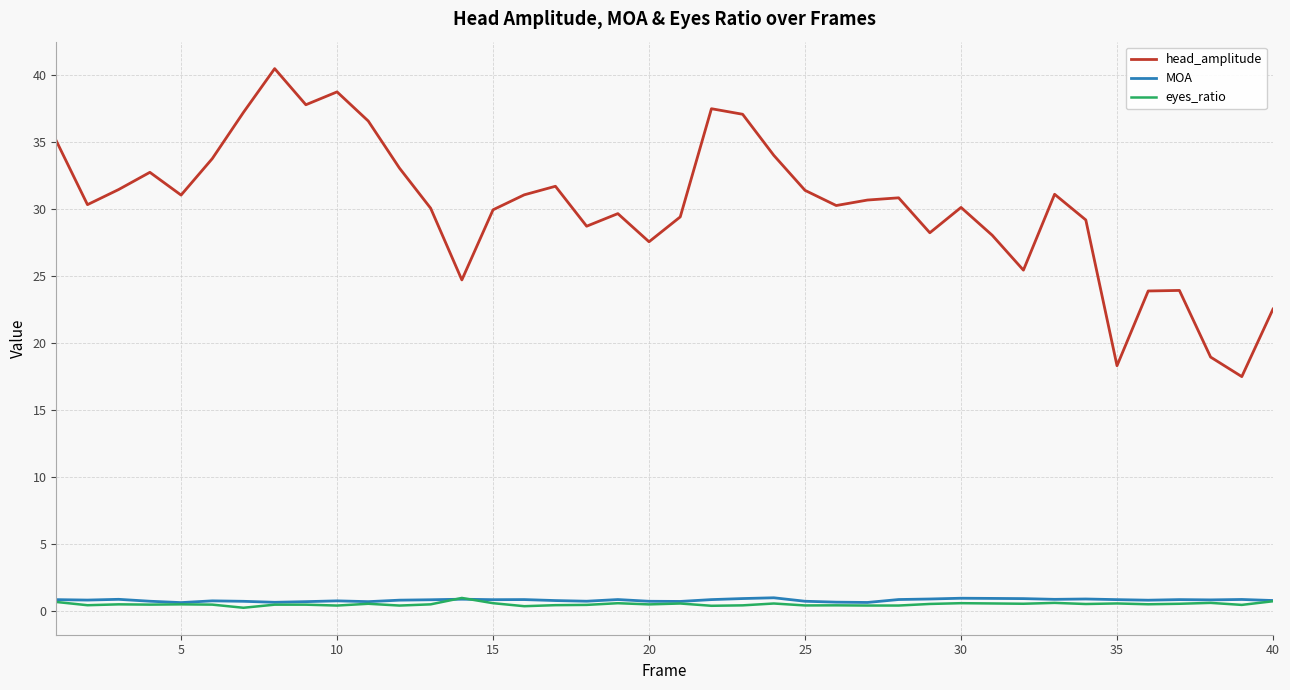

Which series has the largest total across all categories?

head_amplitude